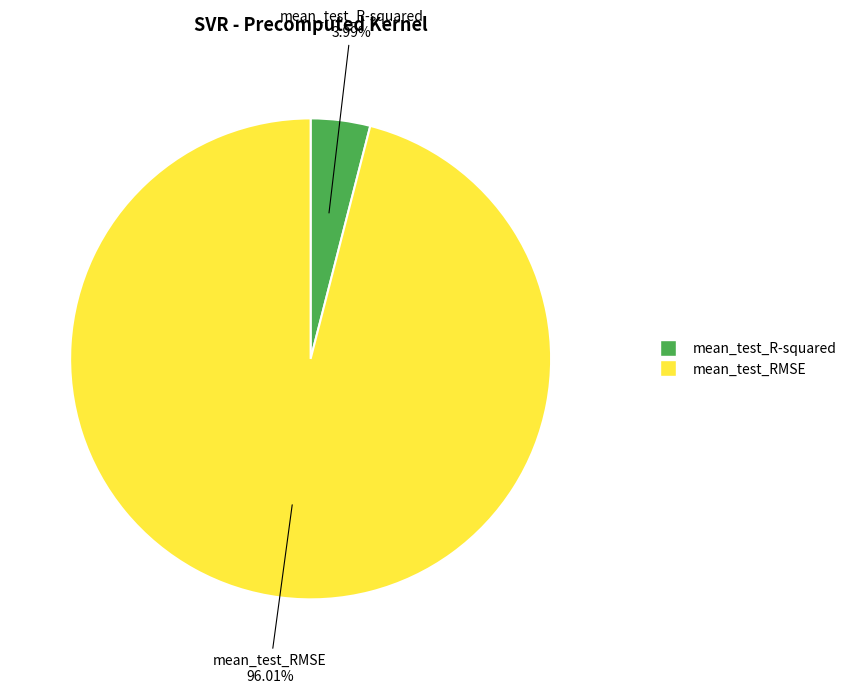

How many slices are in this pie chart?

2